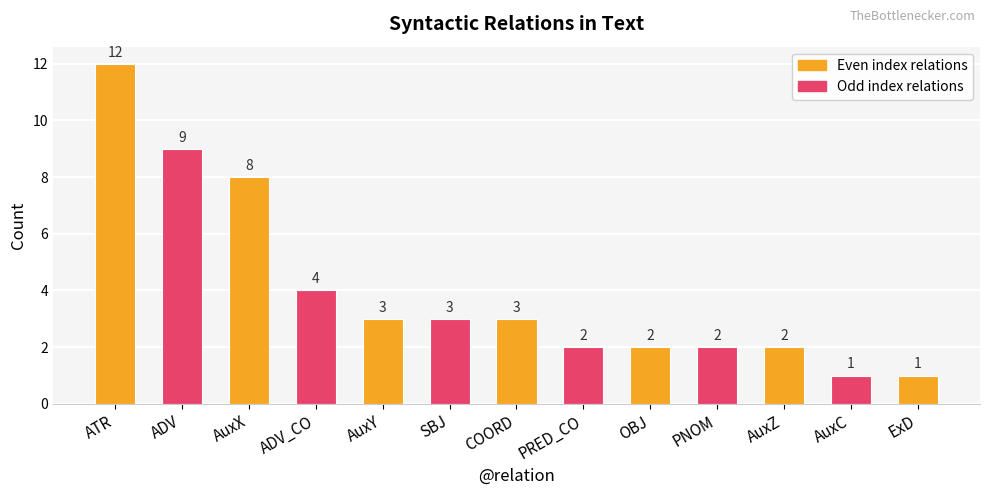

What position from the right is ADV?

12